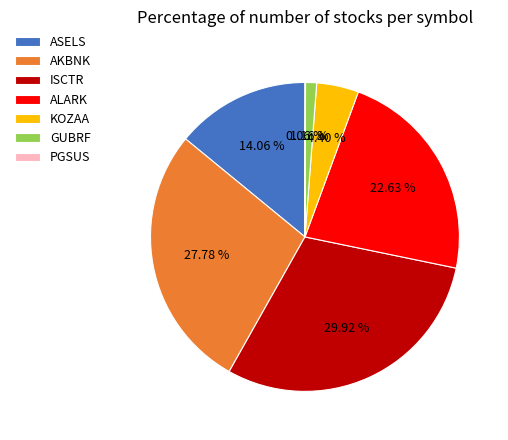

The AKBNK slice represents 28% of the pie. True or false?

True